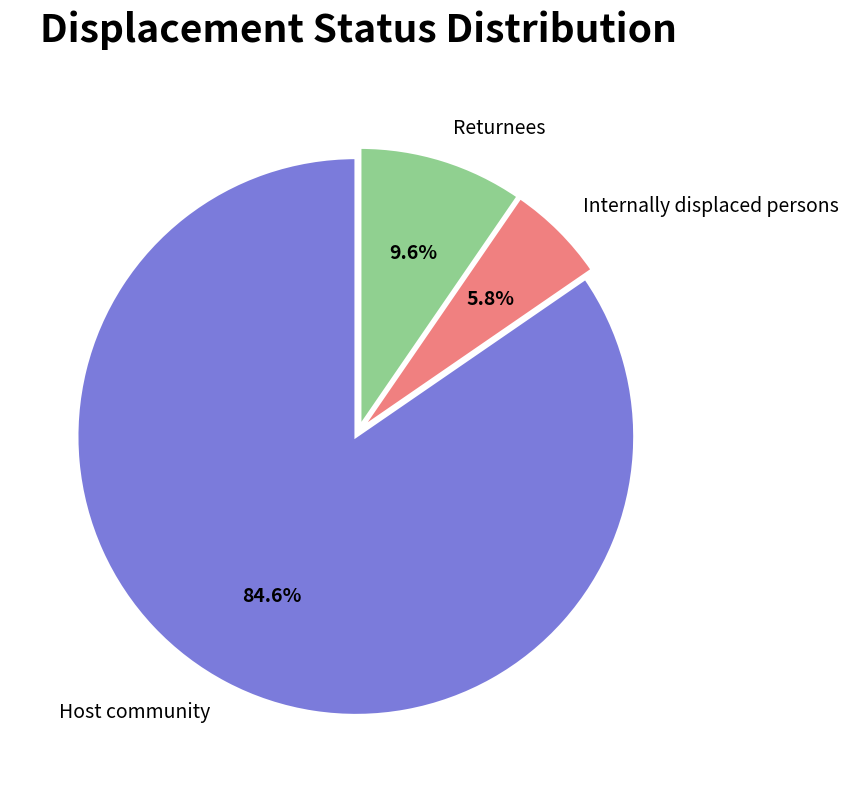

How many segments does this pie chart have?

3